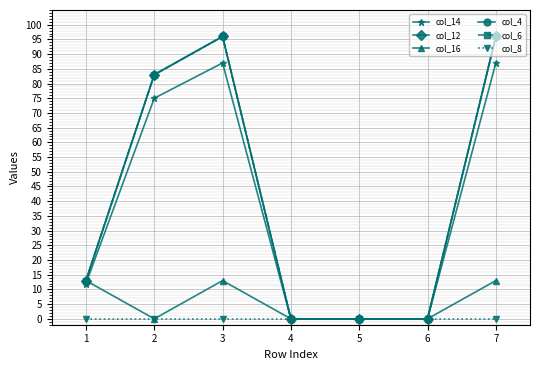

Reading left to right, what are all the values shown in this chart?

col_14: 12	75	87	0	0	0	87
col_12: 13	83	96	0	0	0	96
col_16: 13	0	13	0	0	0	13
col_4: 13	83	96	0	0	0	96
col_6: 13	83	96	0	0	0	96
col_8: 0	0	0	0	0	0	0